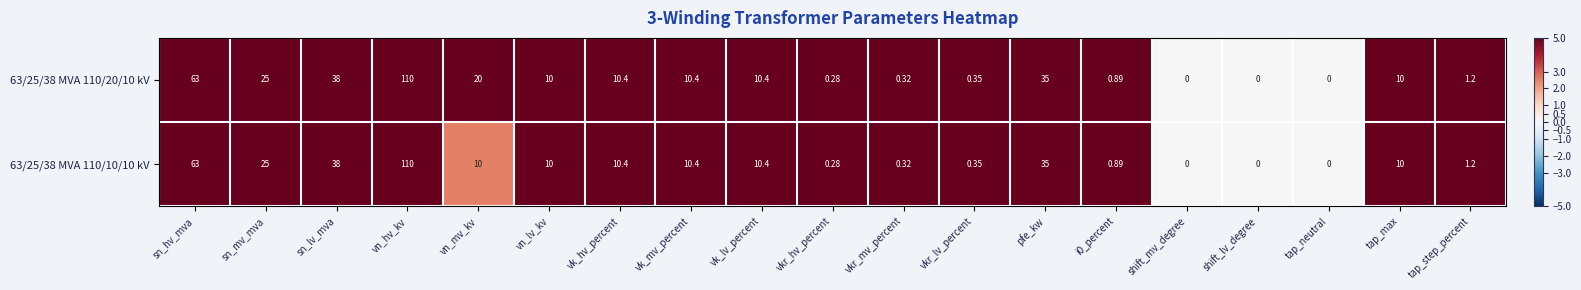

Which category has the highest value in the 63/25/38 MVA 110/20/10 kV series?

vn_hv_kv